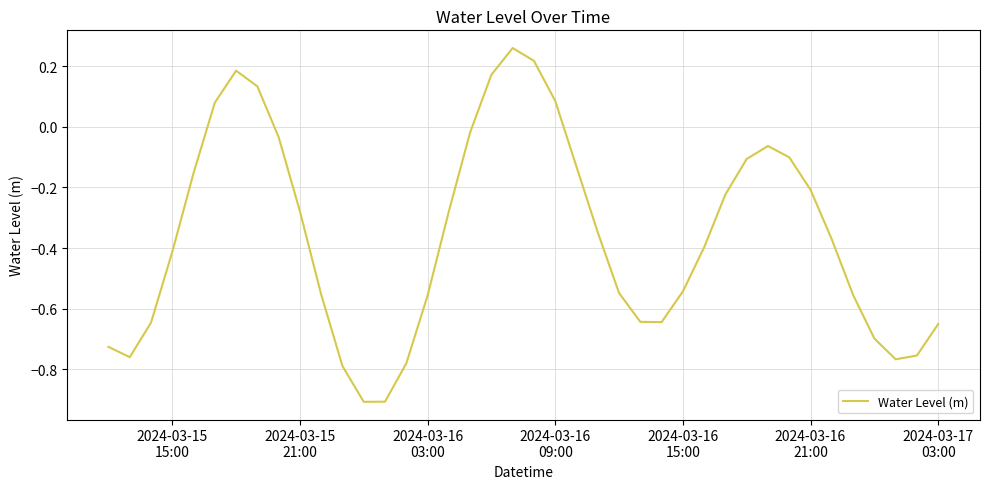

Is this an area chart (filled region under the line)?

No